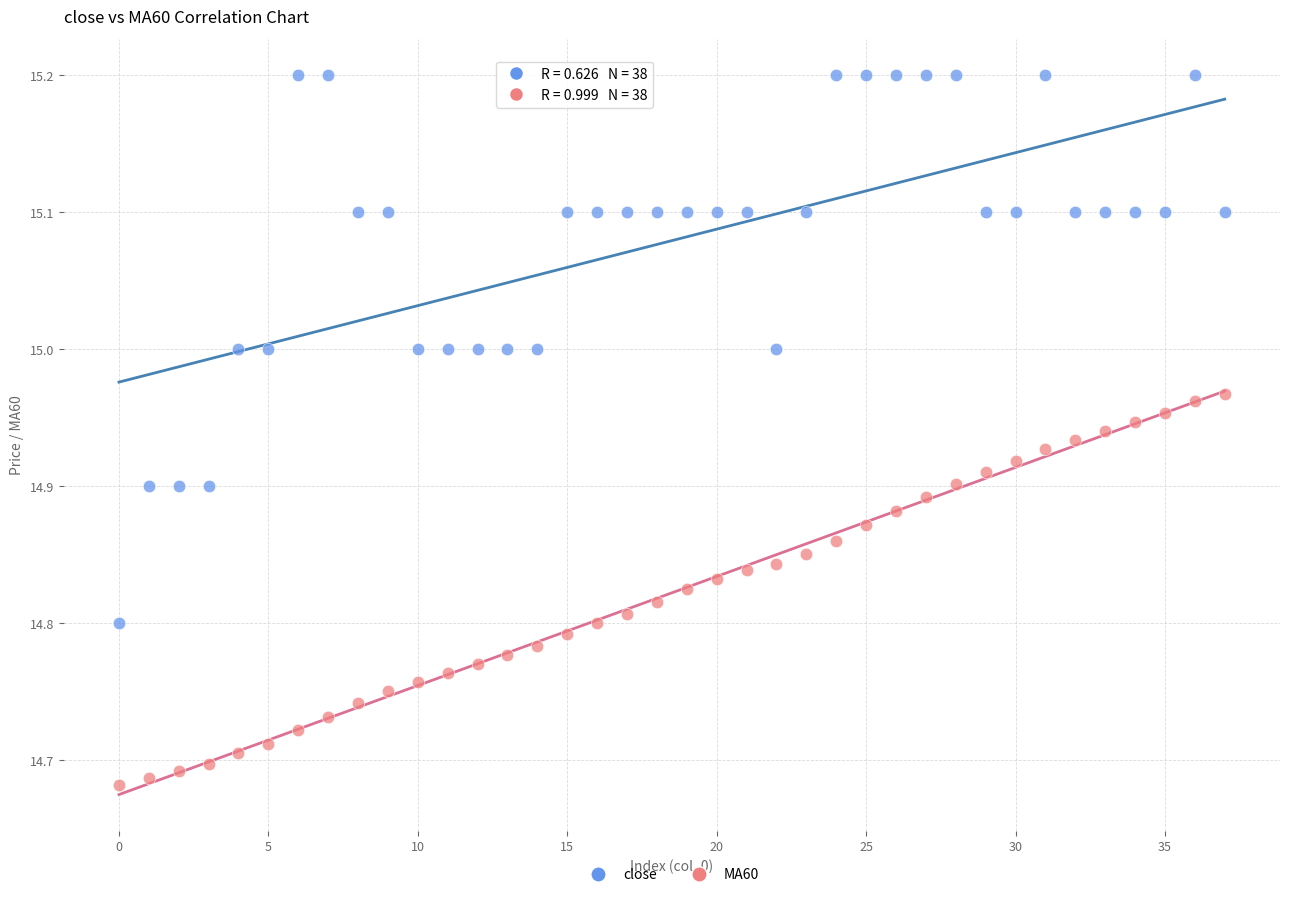

Which series has the largest Y range (max minus min)?

close